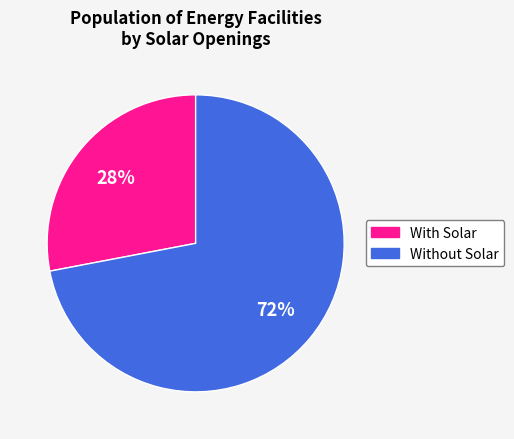

Is there a majority slice in this chart?

Yes